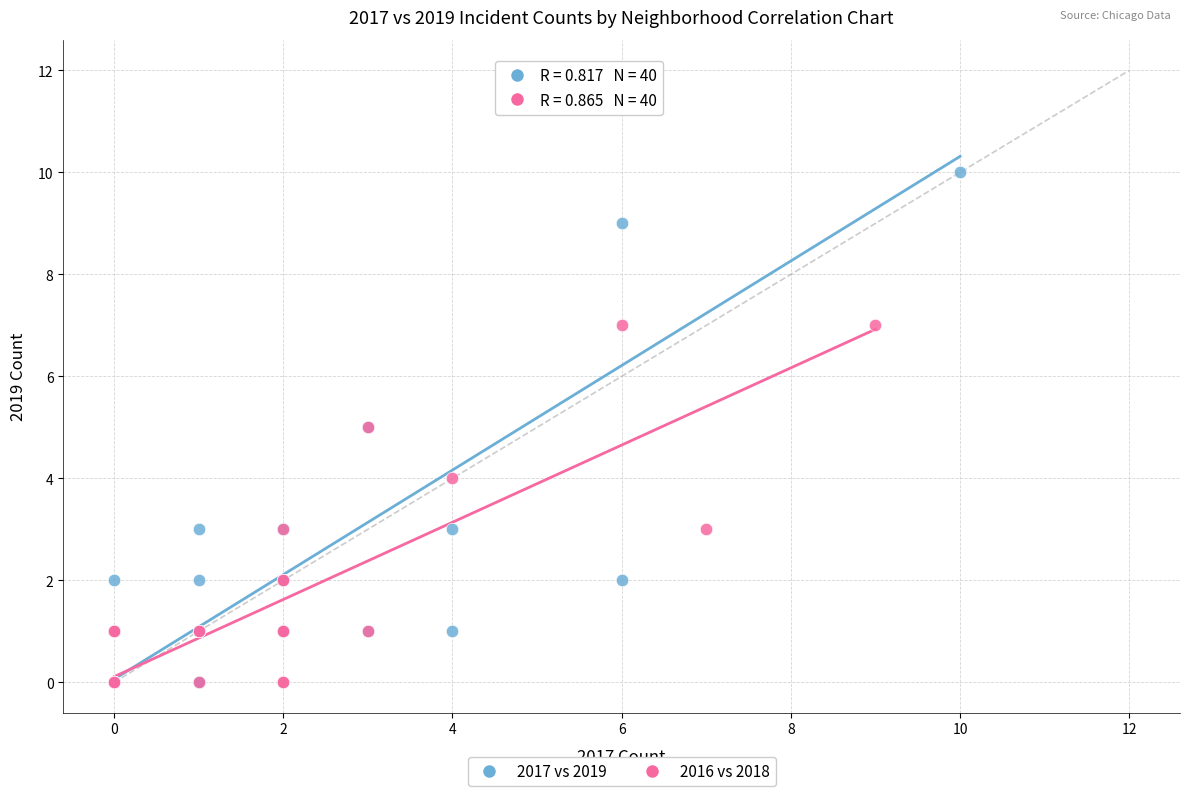

Which series contains the highest Y value?

2017 vs 2019